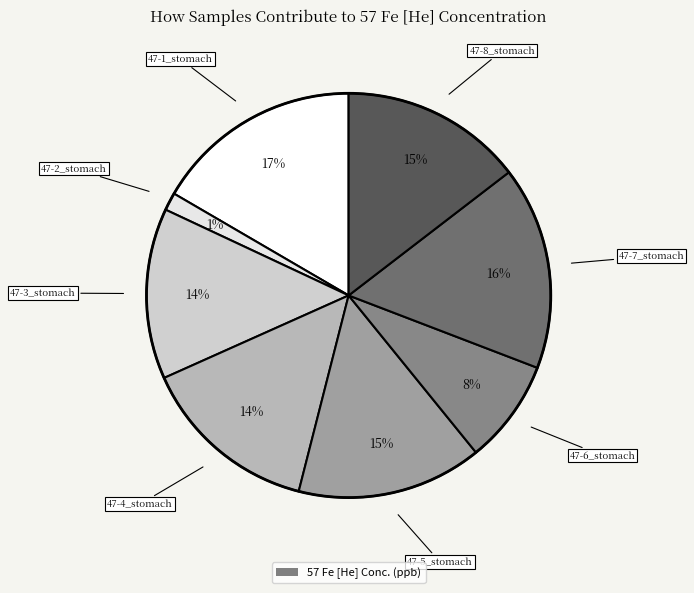

How many slices are in this pie chart?

8